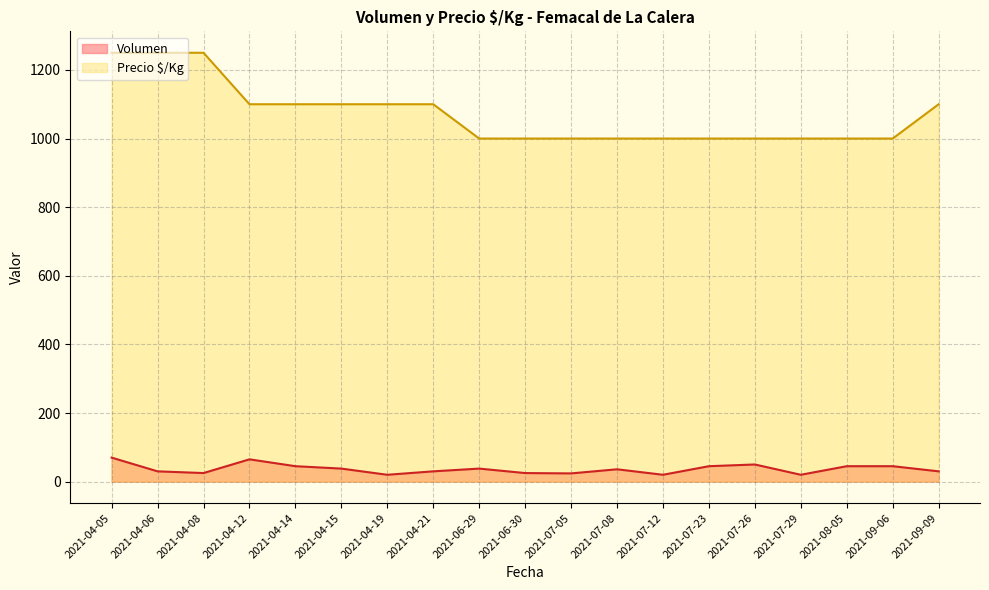

True or false: Precio $/Kg has a value of 1000 at 2021-06-30.

True